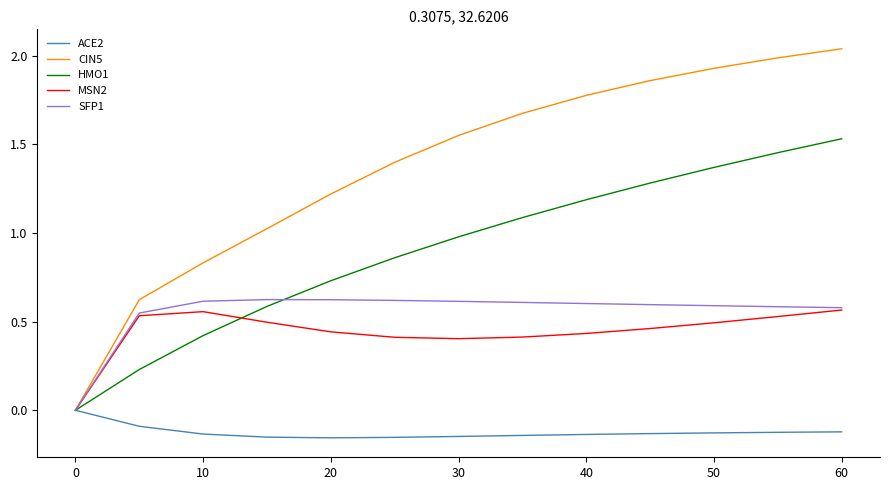

Which series has the largest range (max minus min)?

CIN5